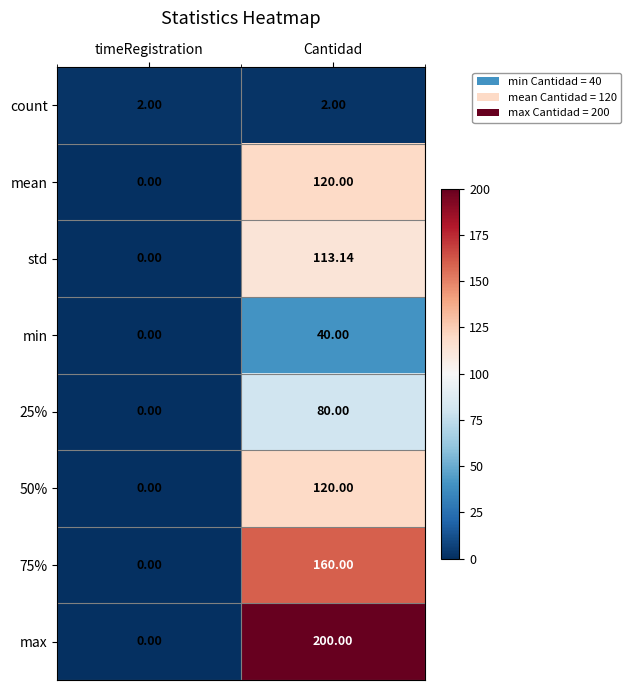

At which label does mean reach its minimum?

timeRegistration